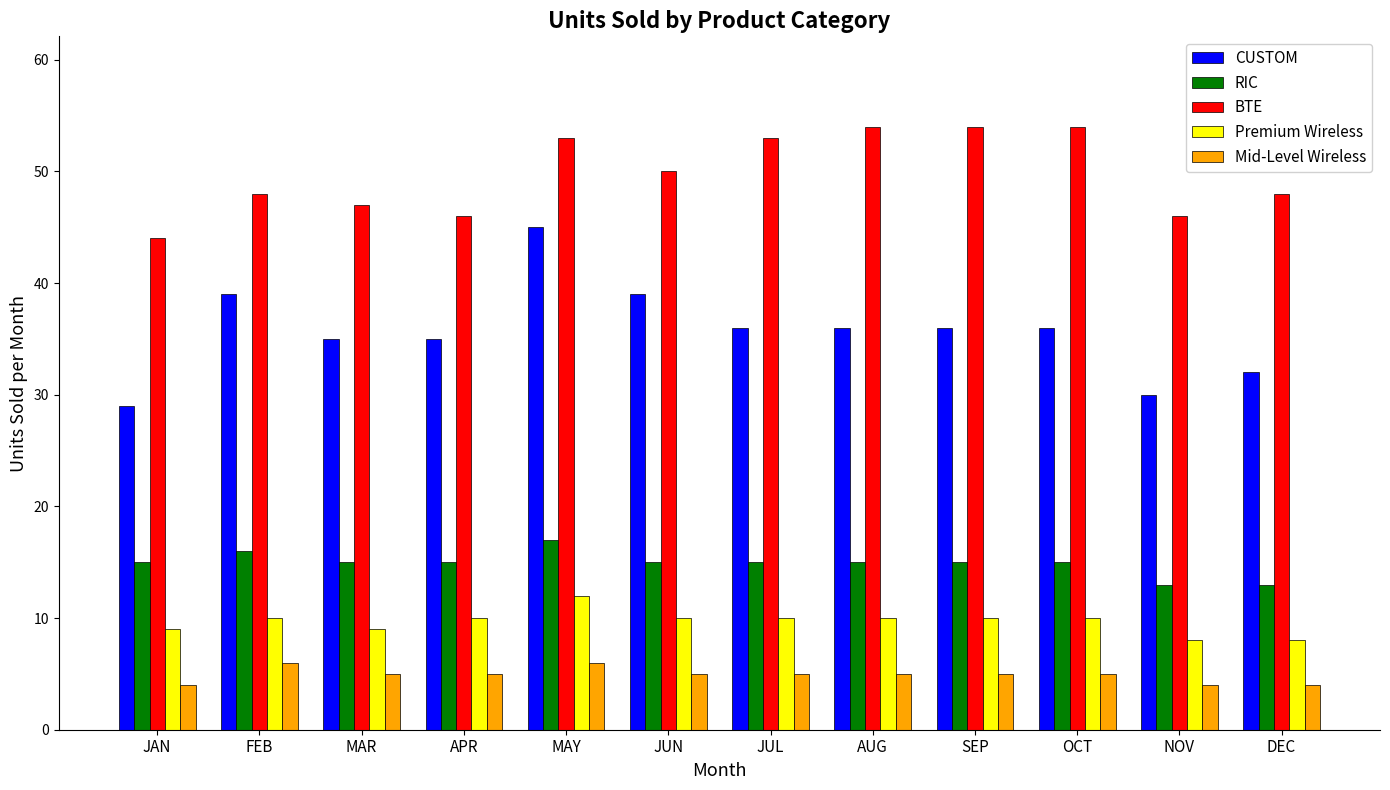

At which label does BTE reach its minimum?

JAN